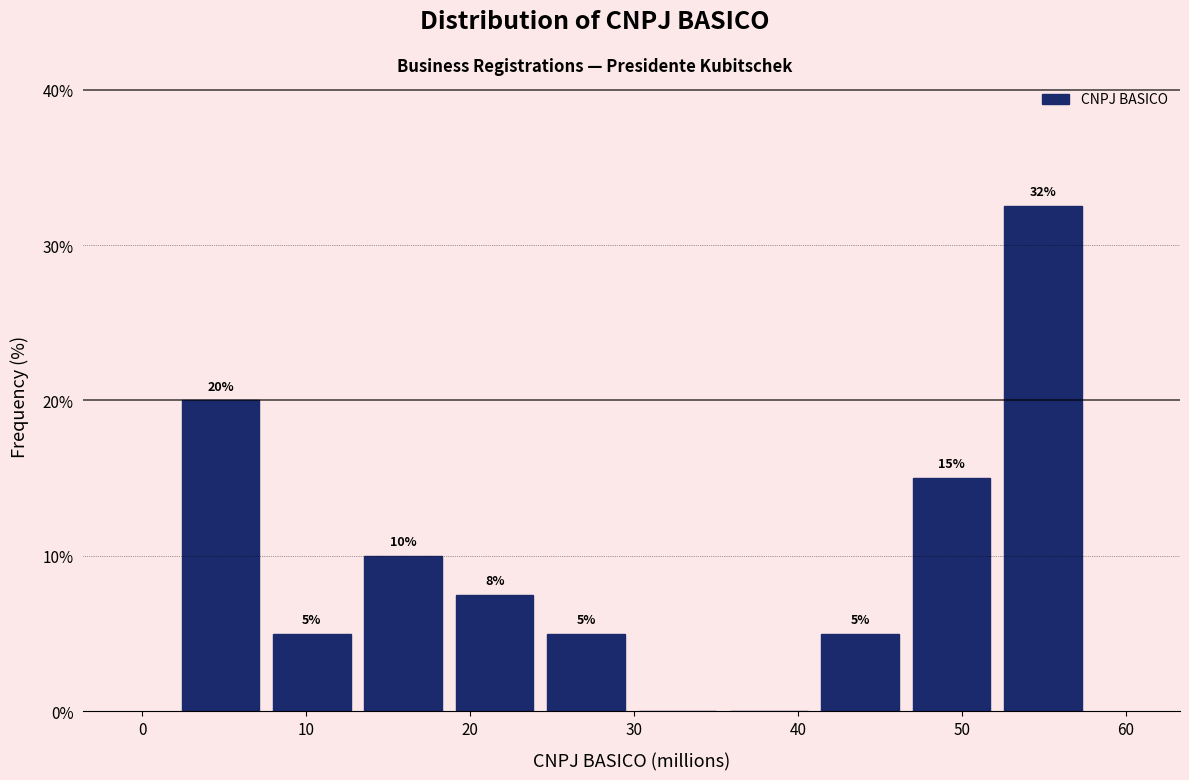

Which range on the x-axis has the tallest bar?

52 to 58